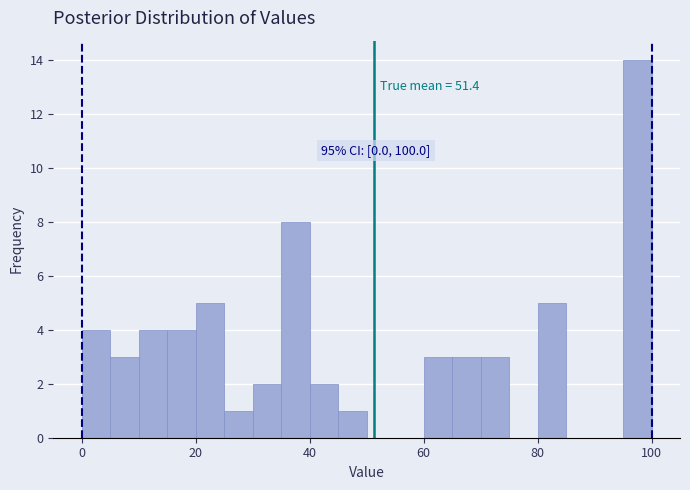

Around what value on the x-axis is the tallest bar? Give the approximate position of its centre, as read against the axis.

98